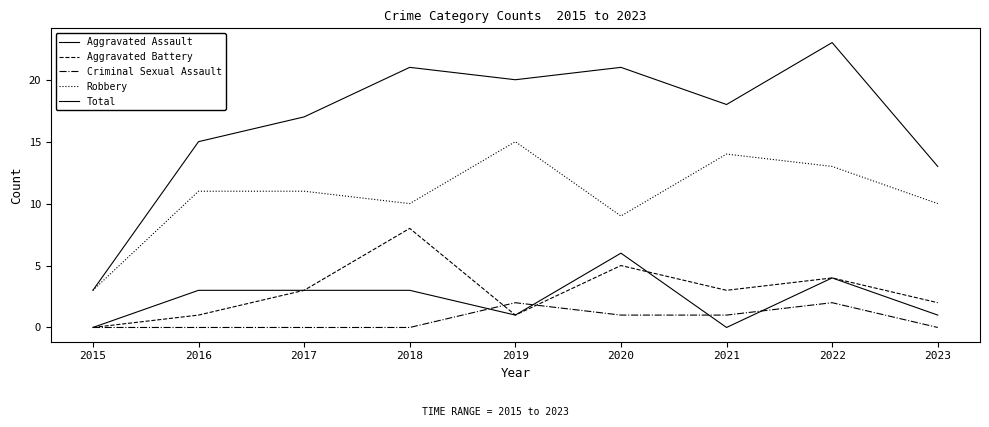

How many lines are shown in the chart?

5